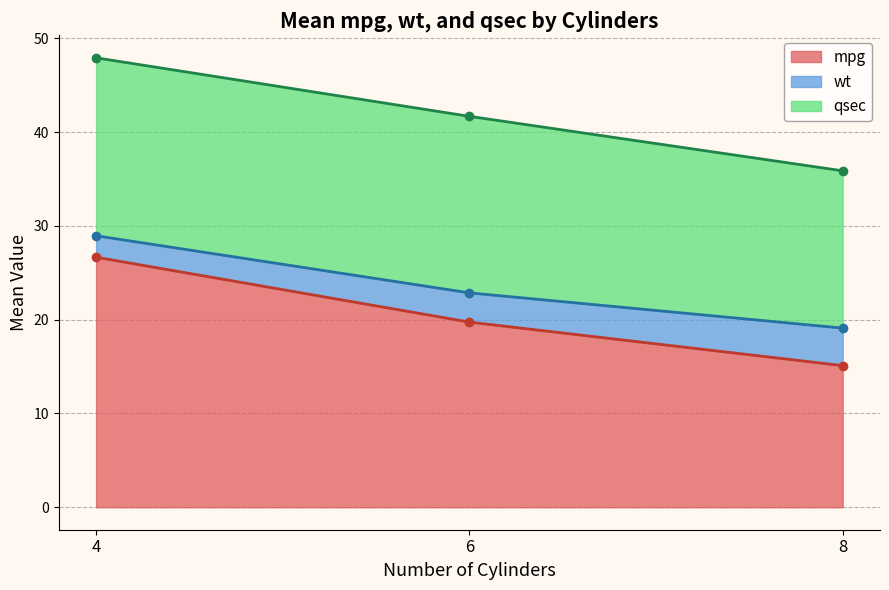

True or false: mpg has a value of 47.7 at 4.

False